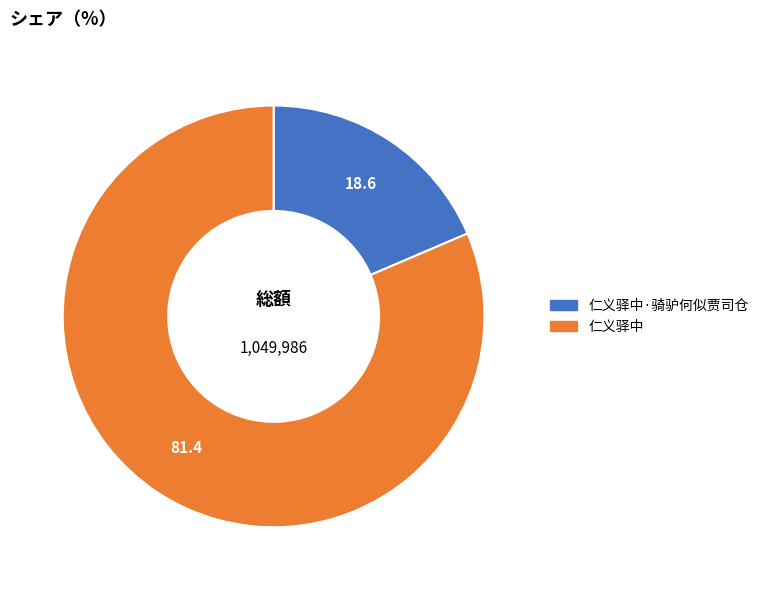

Rank the categories by value from lowest to highest.

仁义驿中·骑驴何似贾司仓, 仁义驿中